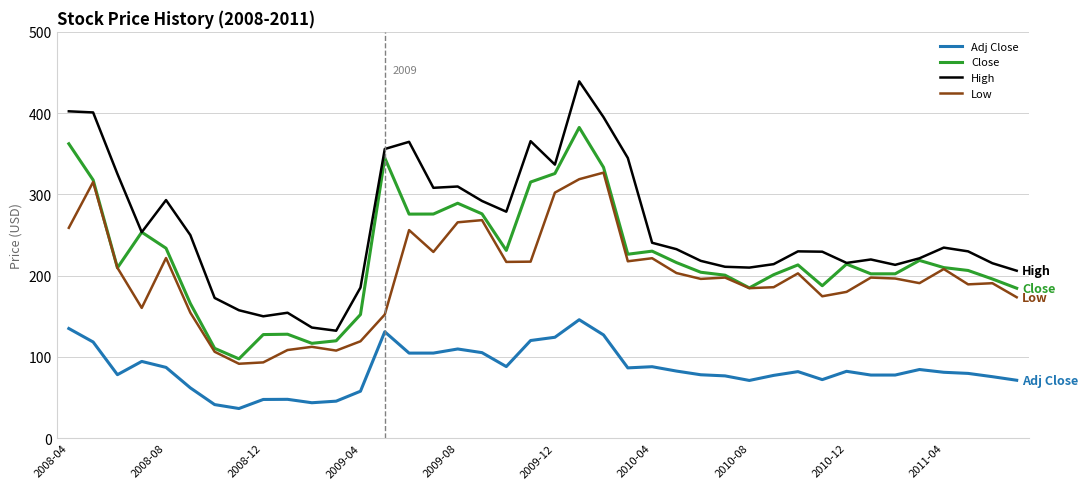

At how many categories does at least one series exceed 246?

17